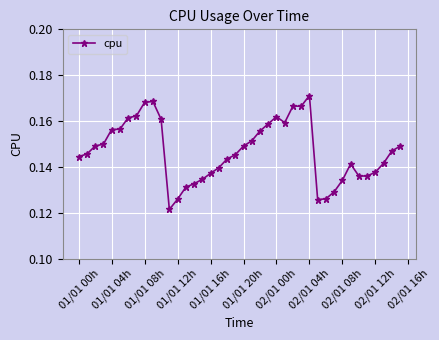

True or false: there are more than 2 points higher than both neighbors.

True